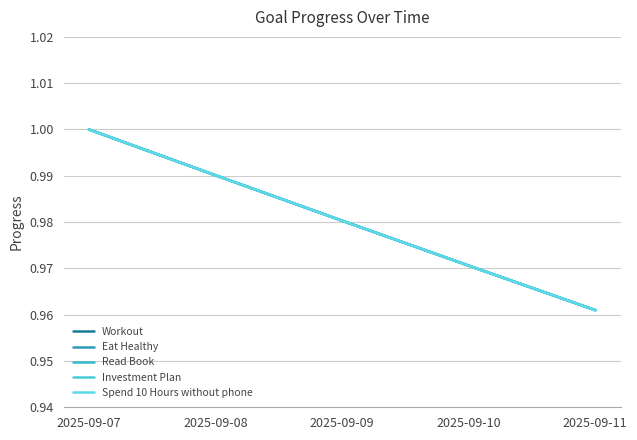

Which category has the highest value in the Investment Plan series?

2025-09-07